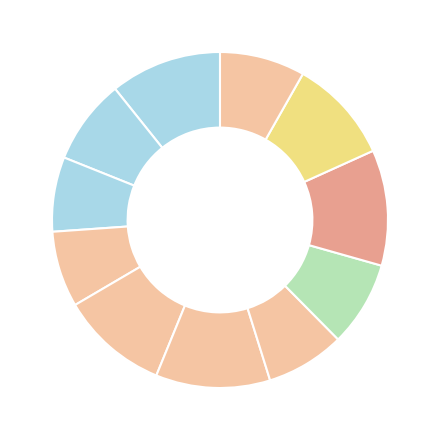

How many segments does this pie chart have?

11